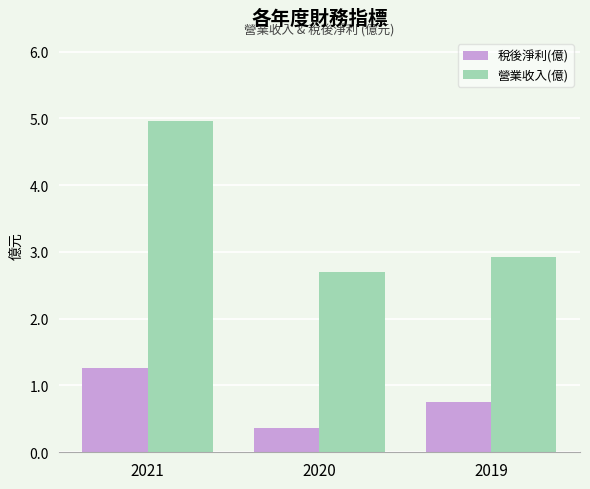

Which category has the lowest value in the 營業收入(億) series?

2020